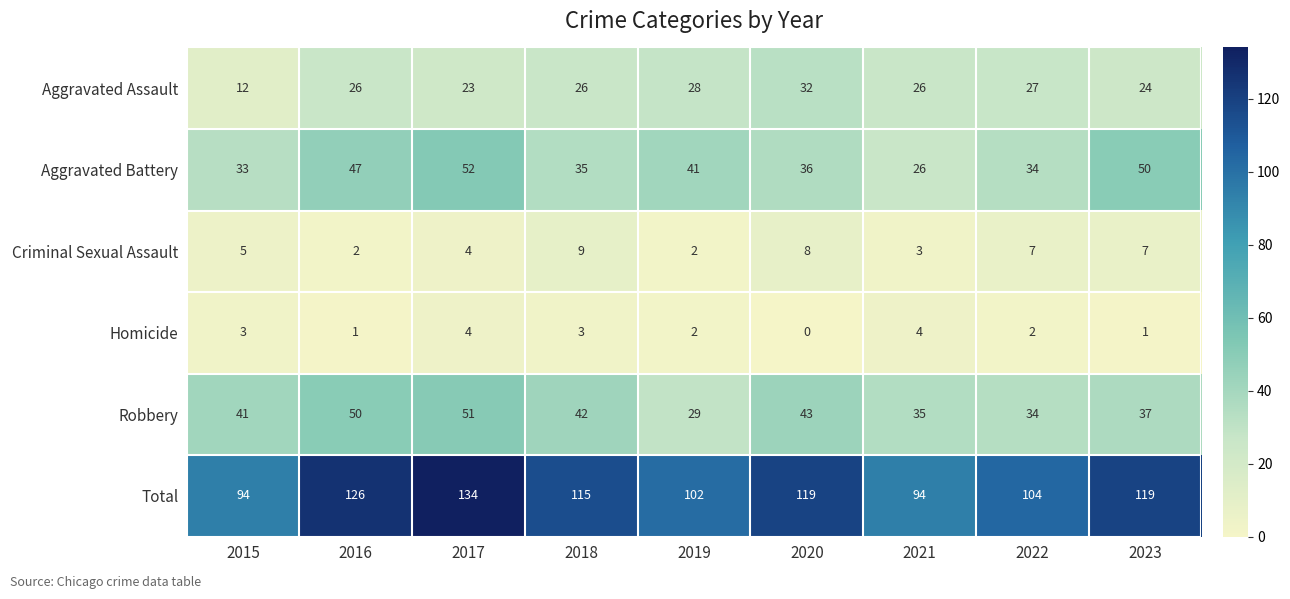

Which series has the largest total across all categories?

Total